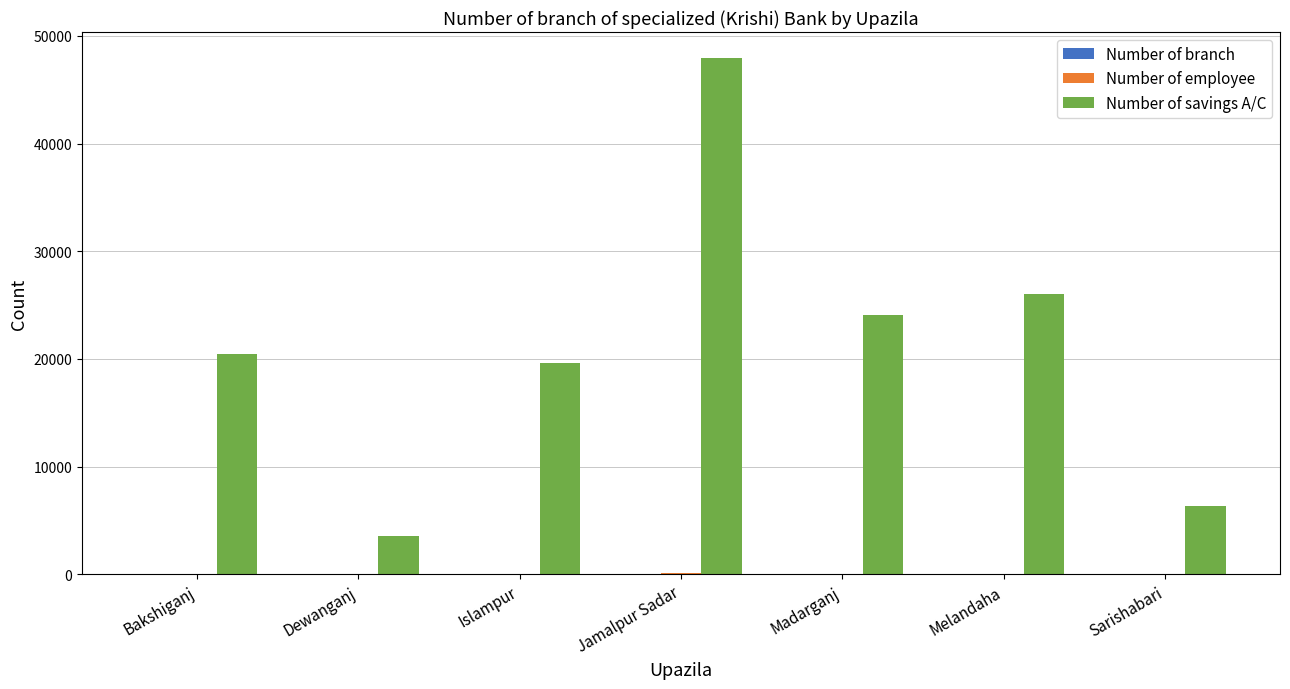

The value of Number of savings A/C at Dewanganj is 3538. True or false?

True